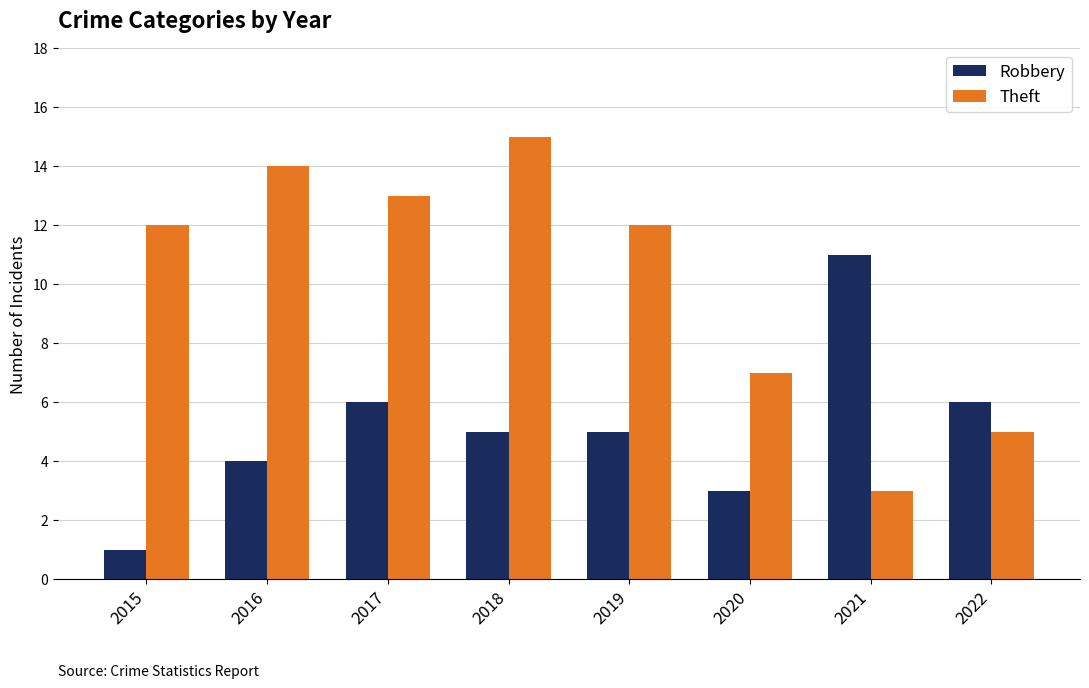

What is the sum of the Theft values at 2021 and 2019?

15